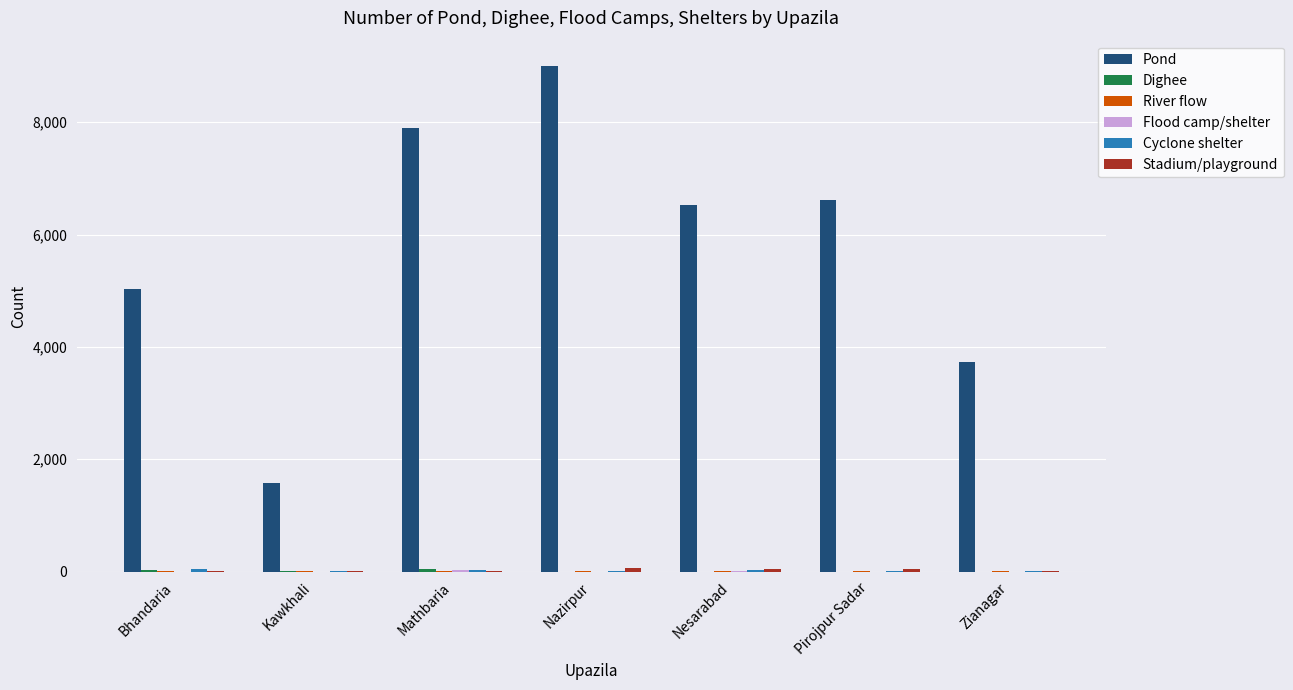

How many groups of bars are there?

7